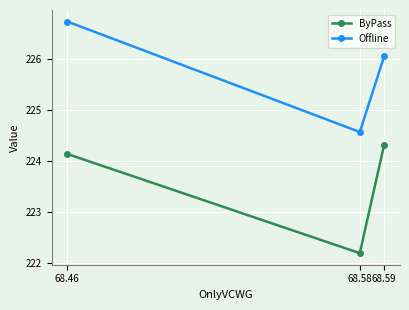

At which category is the sum across all series the highest?

68.46